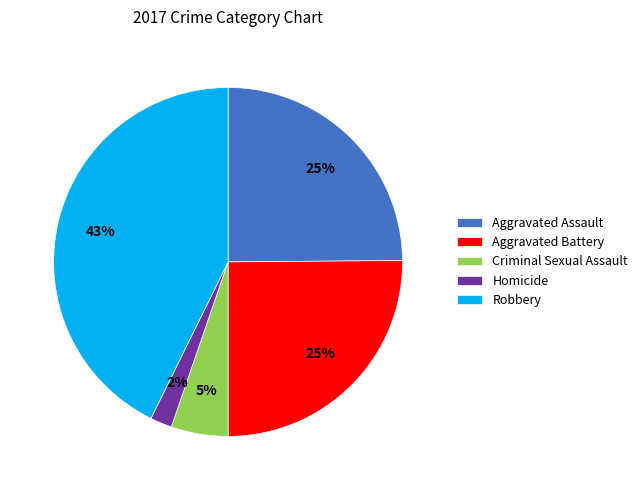

To the nearest percent, what is the combined percentage of Criminal Sexual Assault and Aggravated Assault?

30%